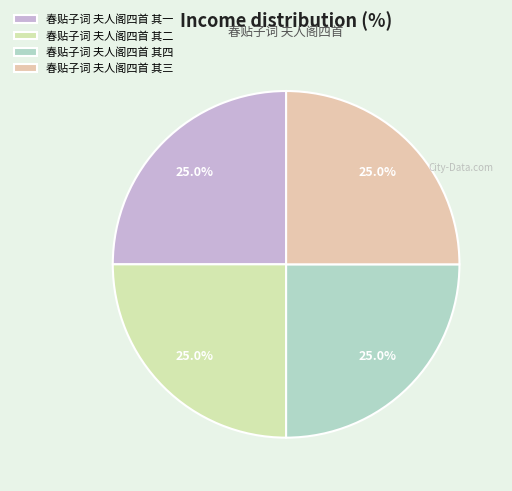

Count the number of slices in the pie.

4